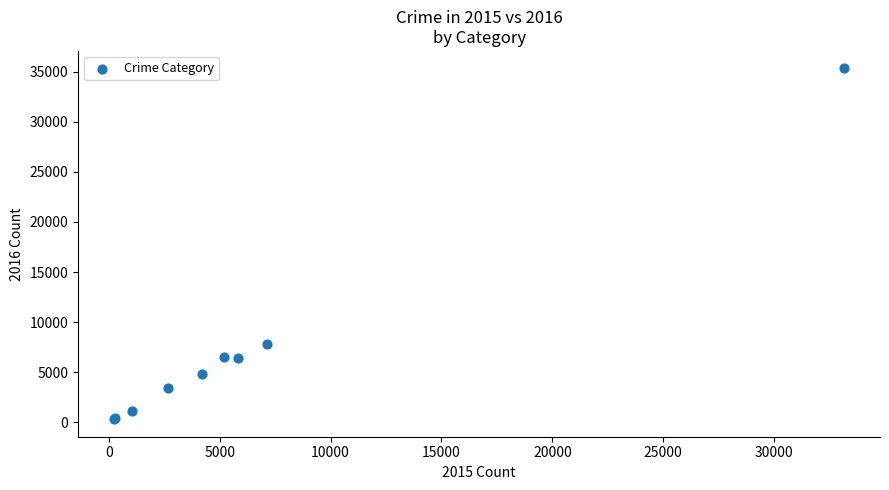

What Y value in the scatter plot is closest to 17813?

7821